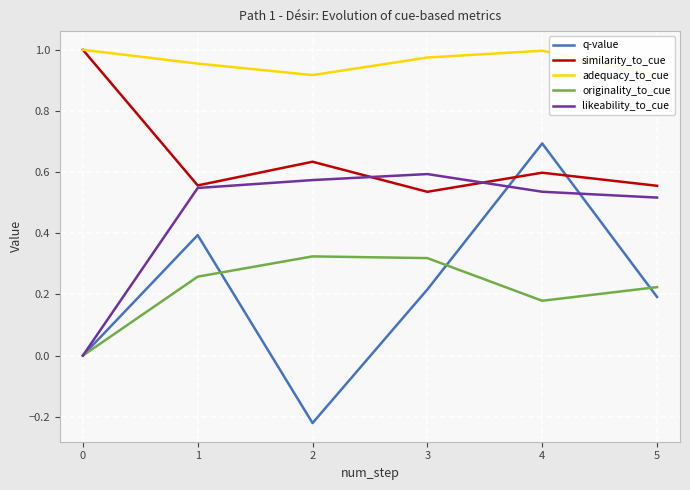

What is the minimum value for similarity_to_cue?

0.5